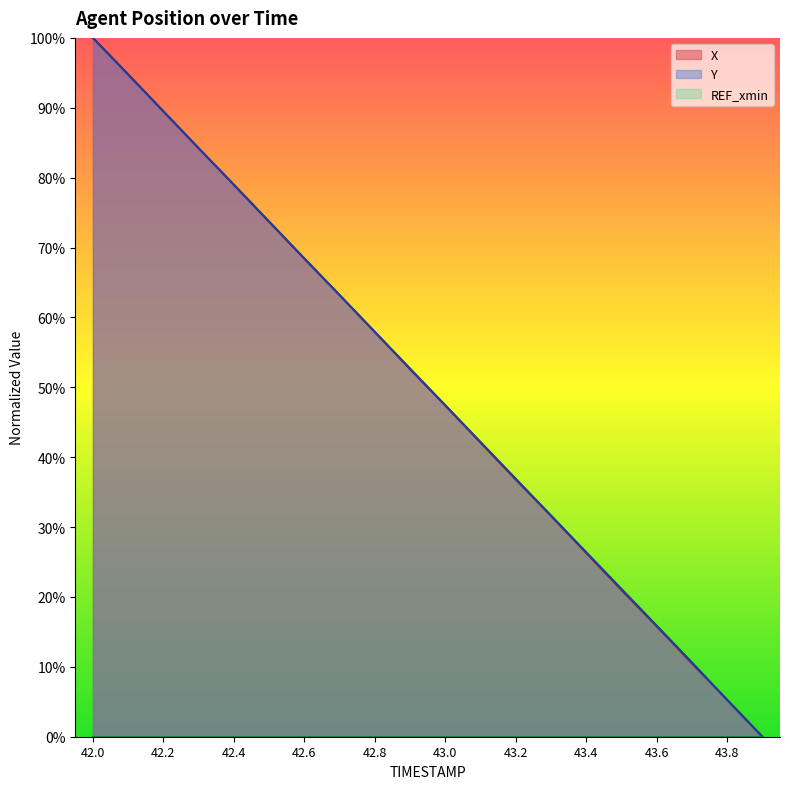

The Y series shows 42.2 at 43.1. True or false?

True